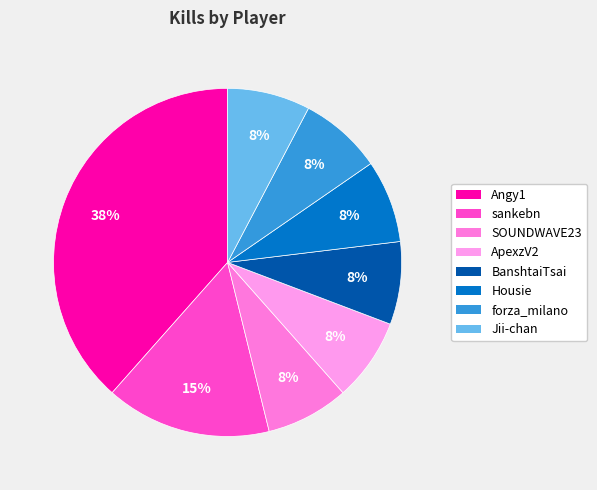

Does BanshtaiTsai account for over 50% of the chart?

No